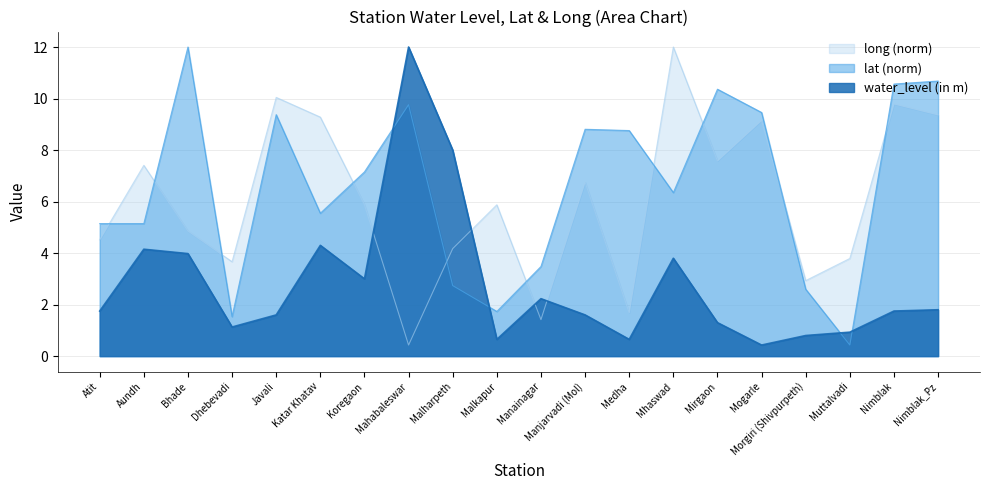

True or false: water_level (in m) has more than 2 interior local peaks.

True